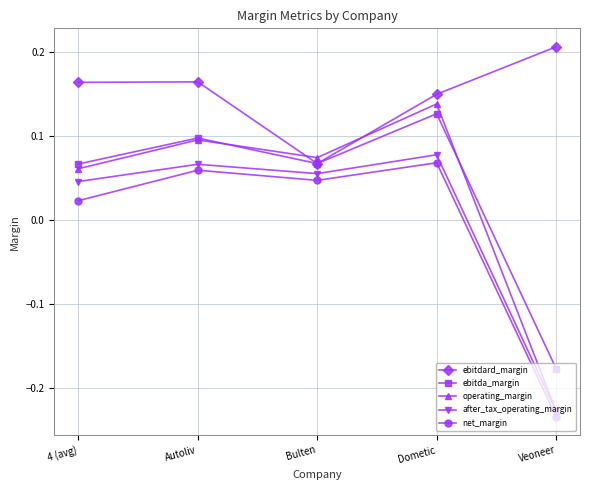

Where is the first local minimum for operating_margin?

Bulten